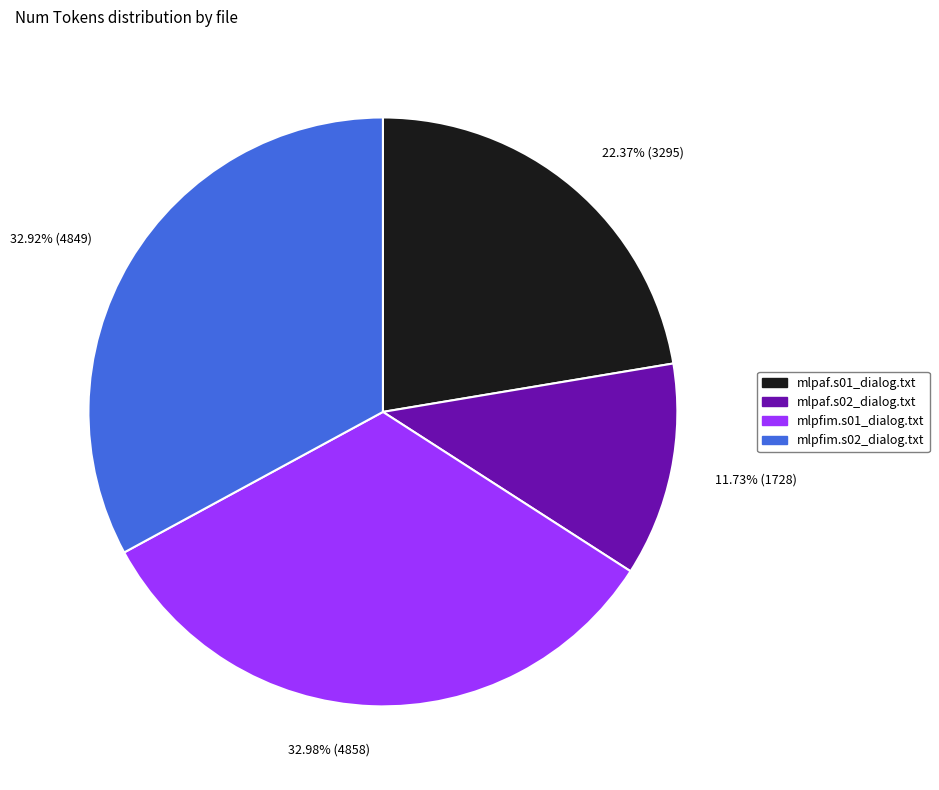

Does any single category account for the majority?

No